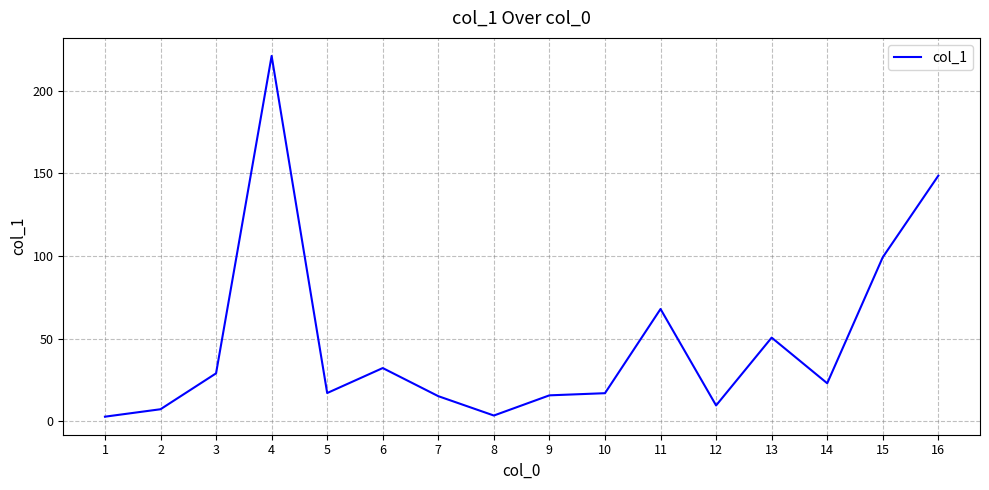

Is this an area chart (filled region under the line)?

No